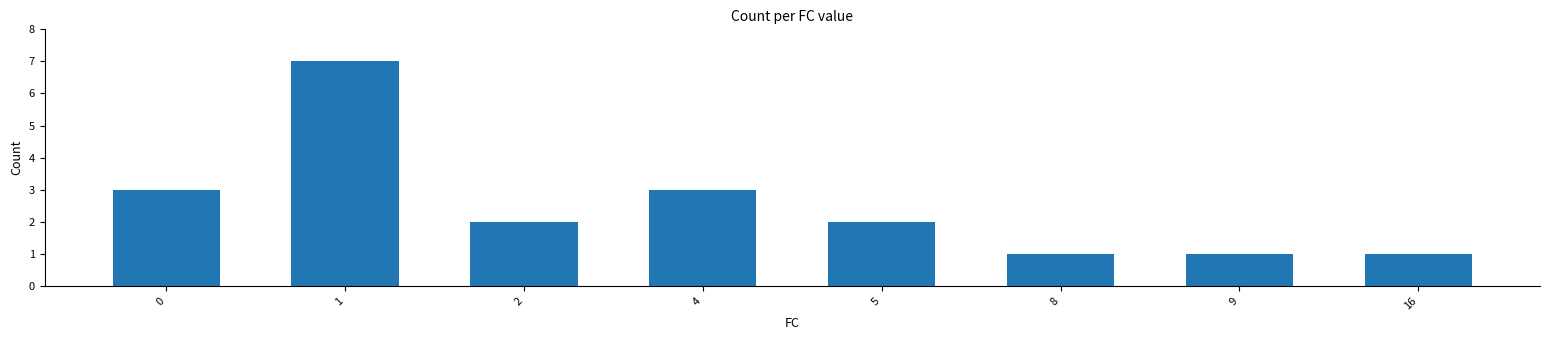

Between 8 and 4, which is larger?

4